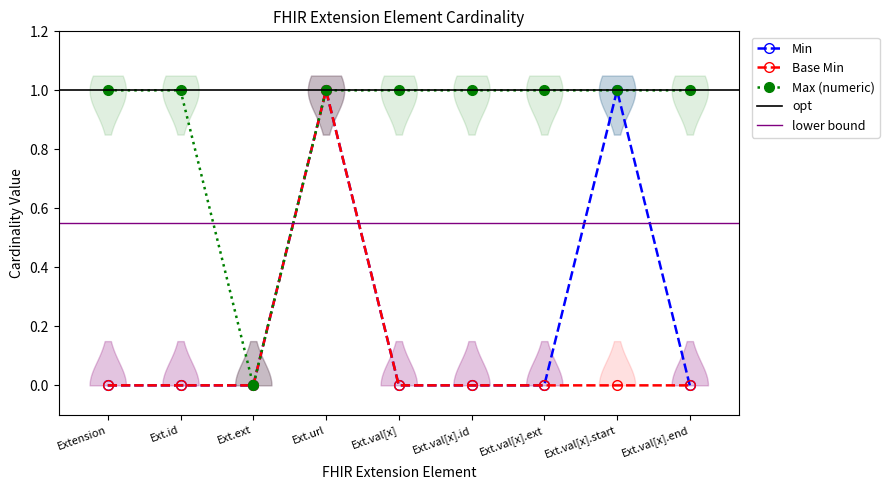

Is the value of Max (numeric) at Extension greater than the value of Base Min at Ext.val[x].end?

Yes